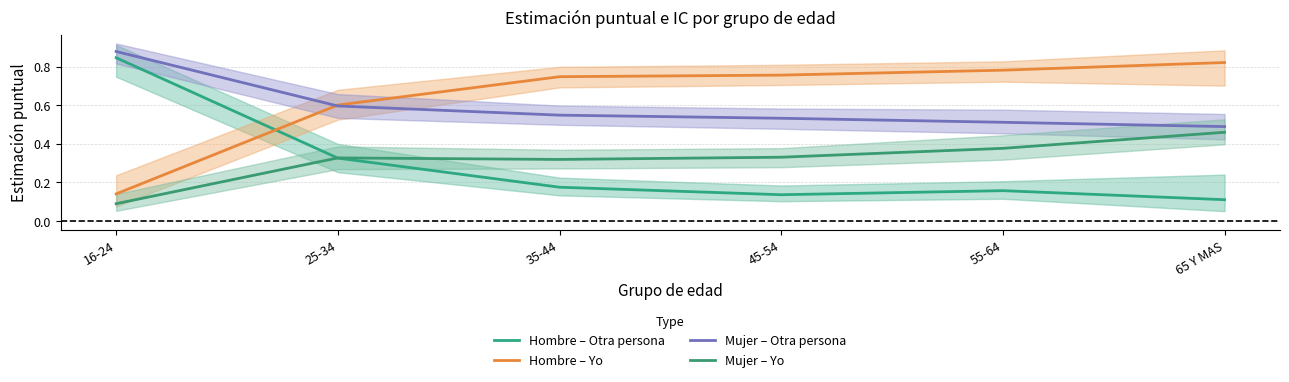

At which category is the sum across all series the highest?

16-24